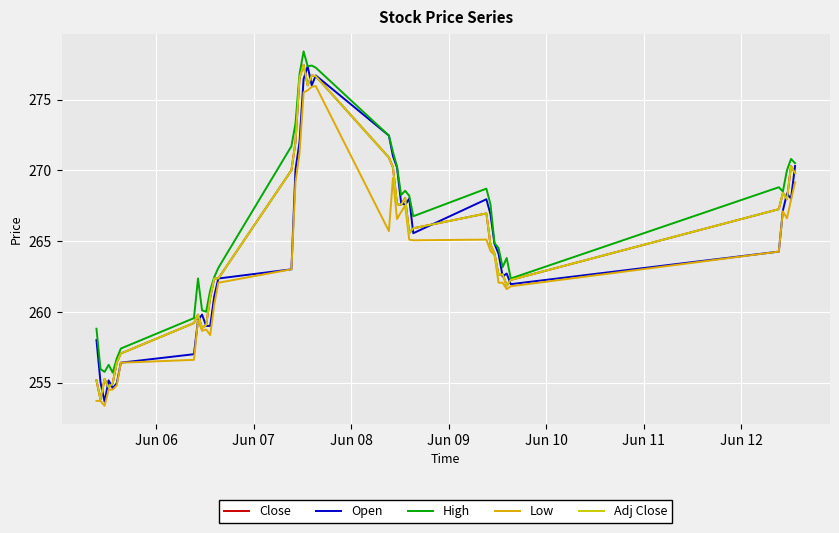

What is the minimum value for Low?

253.4